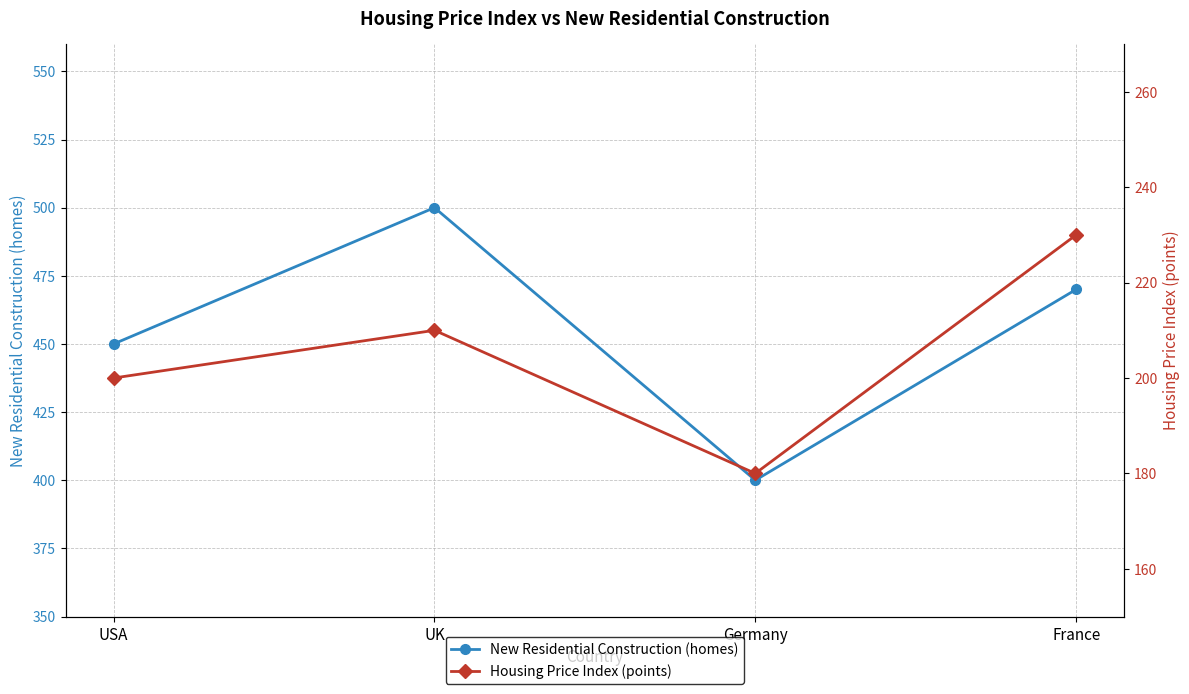

Does the chart have visible grid lines?

Yes